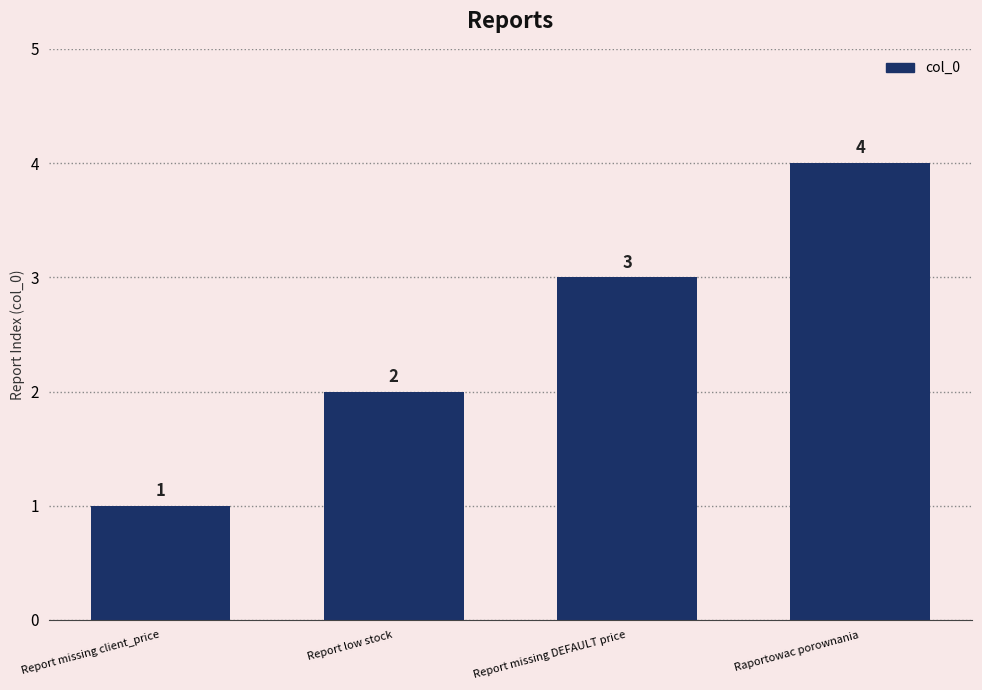

List the labels in order of value, largest first.

Raportowac porownania, Report missing DEFAULT price, Report low stock, Report missing client_price